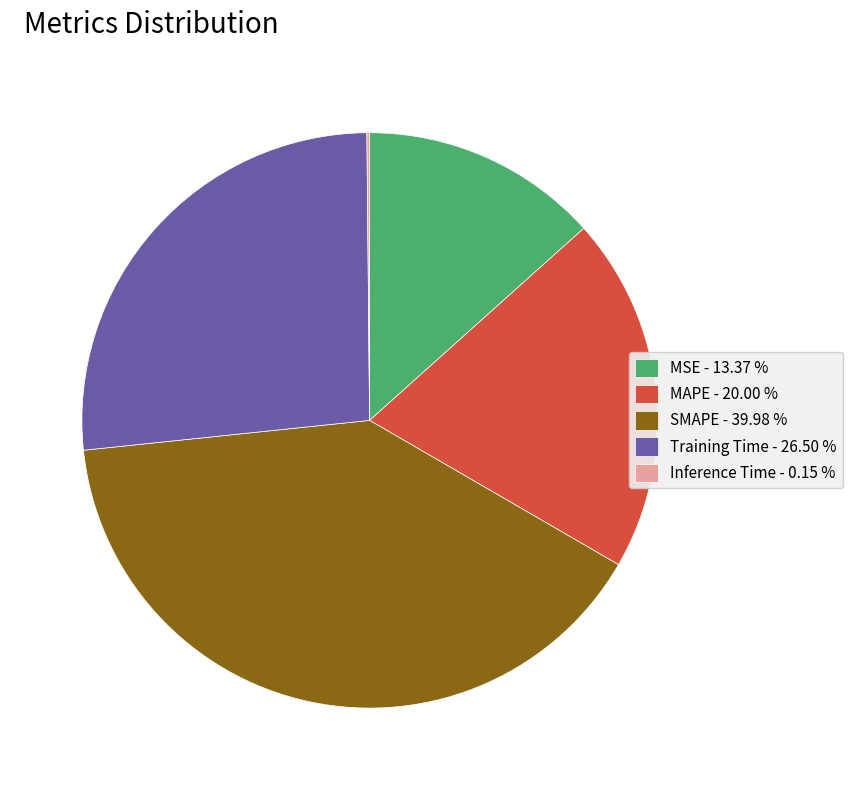

Do MAPE - 20.00 % and Training Time - 26.50 % together represent more than half of the pie?

No